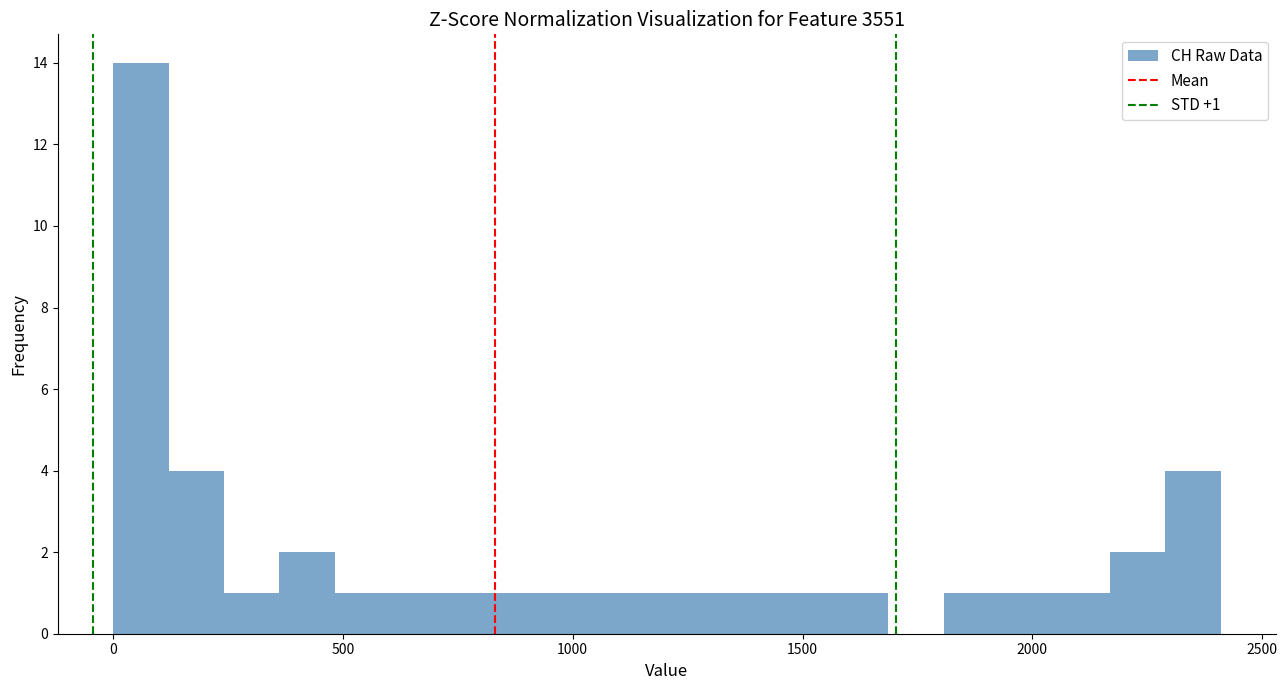

Around what value on the x-axis is the tallest bar? Give the approximate position of its centre, as read against the axis.

50